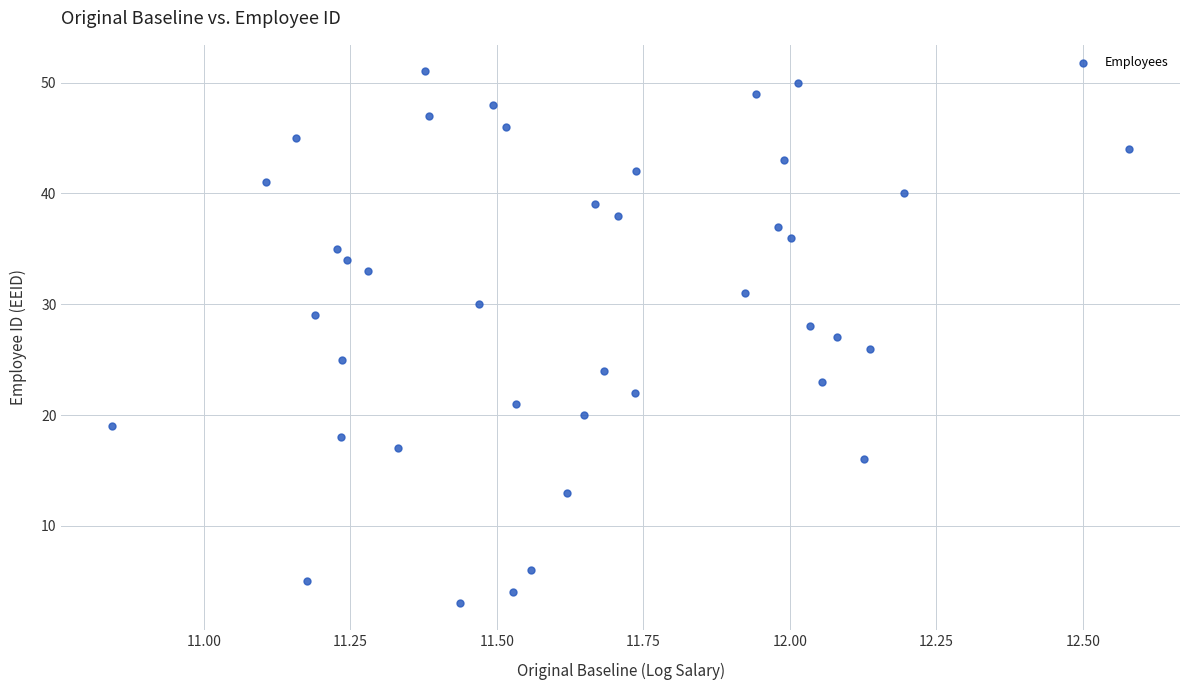

What is the range of Y values (max minus min)?

48